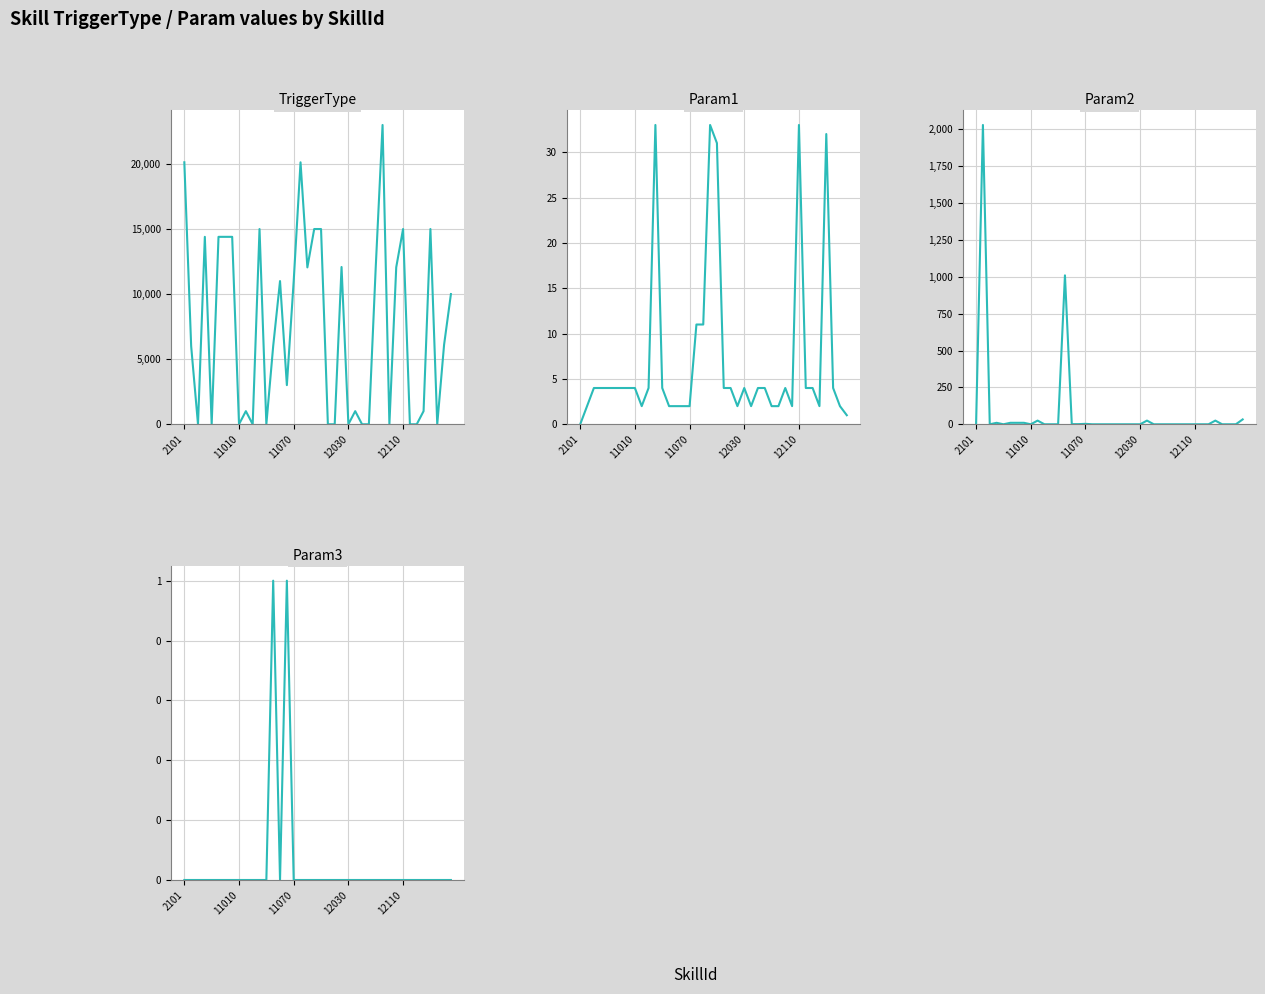

True or false: Param3 and Param2 cross at least once.

False